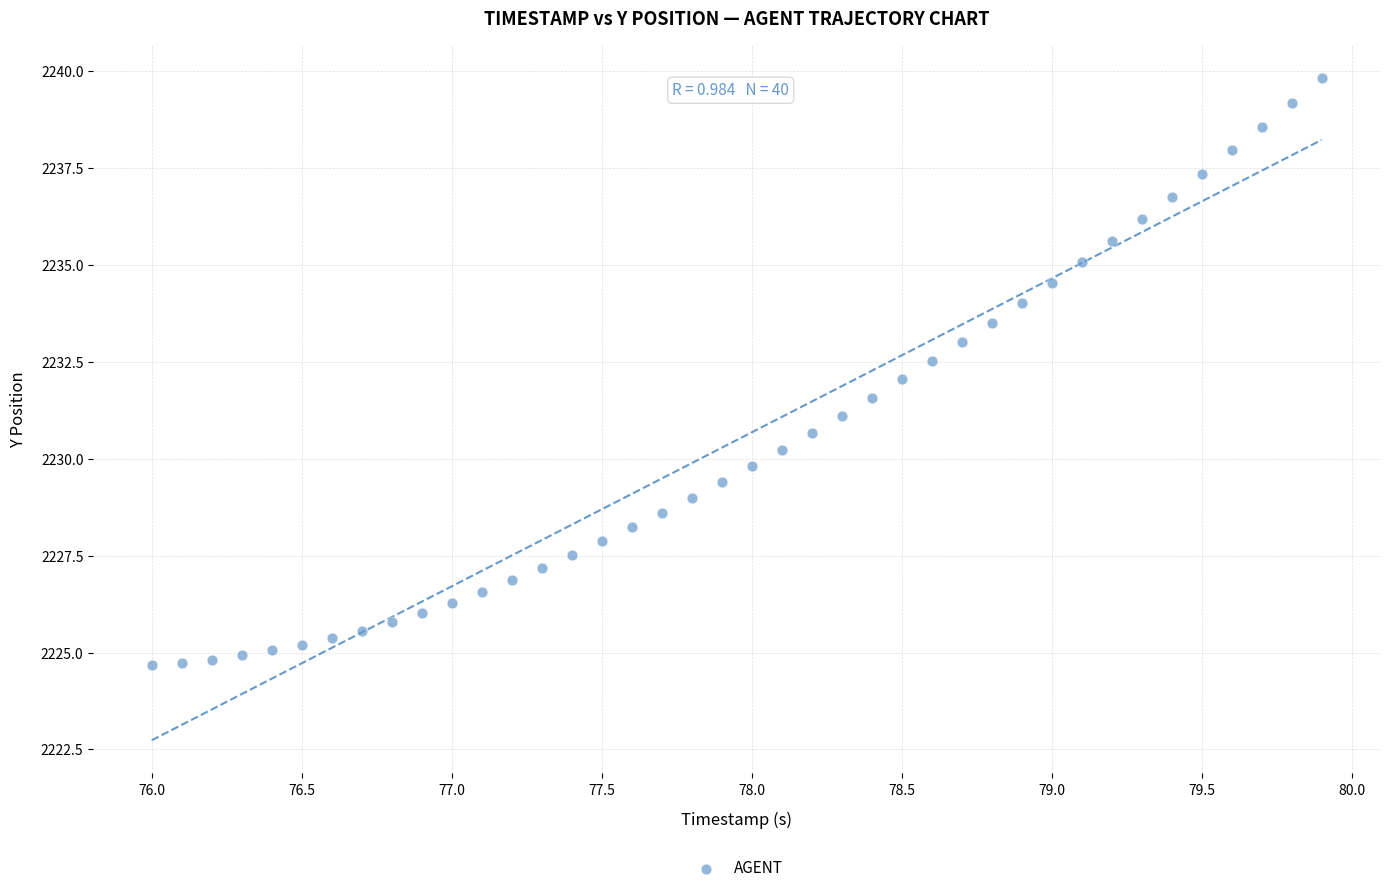

What is the range of X values (max minus min)?

3.9